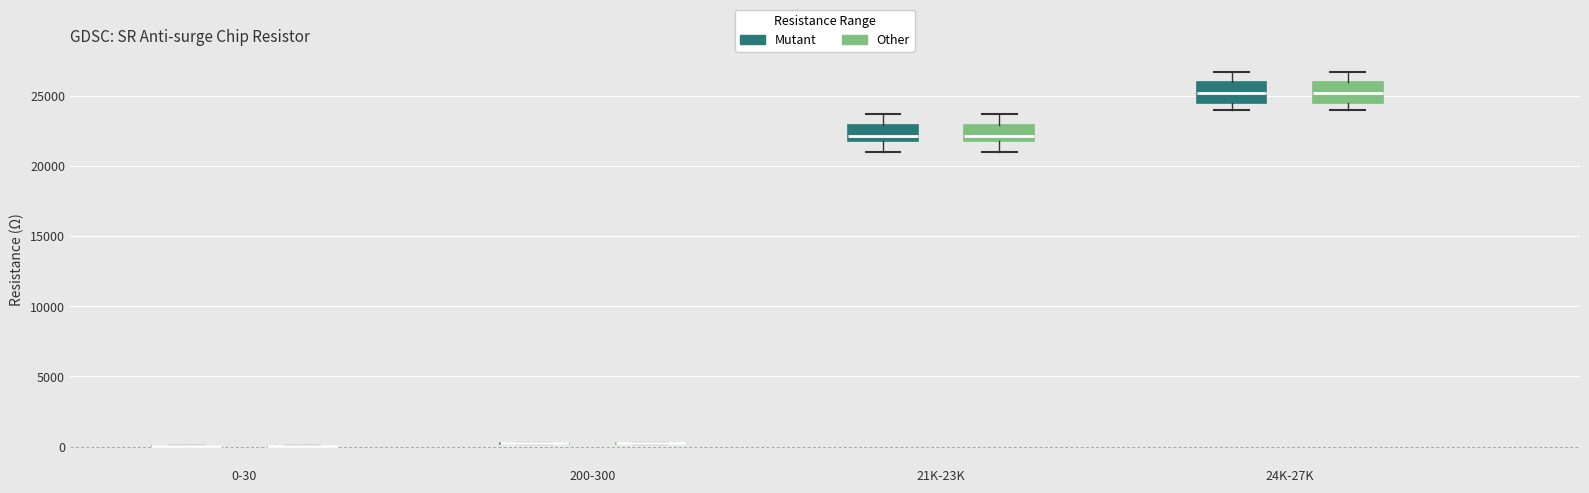

Reading left to right, read every box against the y-axis: the position of its median line, the range the box covers, and the ends of its whiskers. The values are not printed on the chart, so give them approximately, as read against the axis.

0-30 (Mutant): box collapsed to a line at 0, whiskers 0 to 0
0-30 (Other): box collapsed to a line at 0, whiskers 0 to 0
200-300 (Mutant): box collapsed to a line at 0, whiskers 0 to 500
200-300 (Other): box collapsed to a line at 0, whiskers 0 to 500
21K-23K (Mutant): median 22000 (just above the box's lower edge), box 22000 to 23000, whiskers 21000 to 23500
21K-23K (Other): median 22000 (just above the box's lower edge), box 22000 to 23000, whiskers 21000 to 23500
24K-27K (Mutant): median 25000, box 24500 to 26000, whiskers 24000 to 26500
24K-27K (Other): median 25000, box 24500 to 26000, whiskers 24000 to 26500